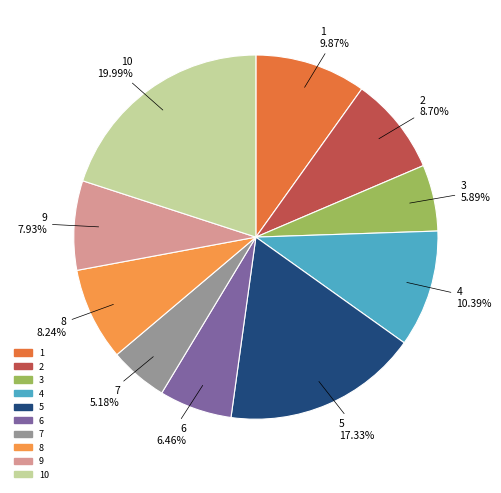

What portion of the pie excludes 2?

91.3%